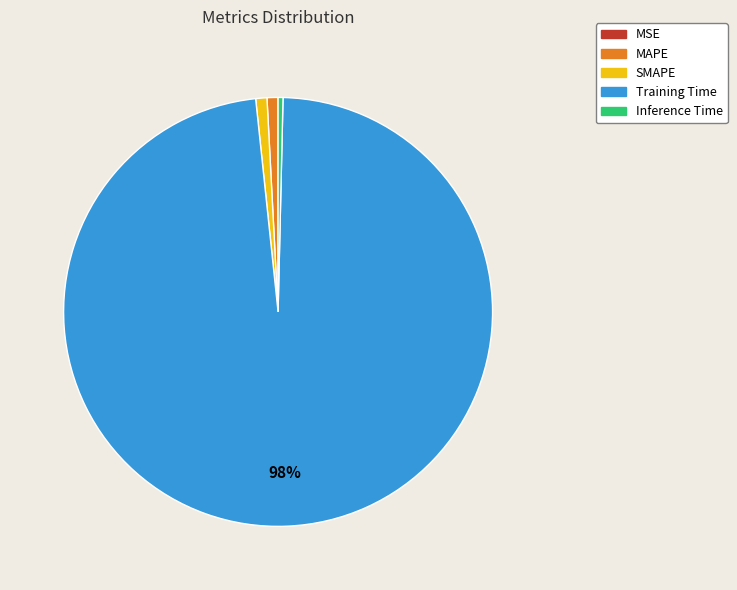

Which slice is the largest?

Training Time